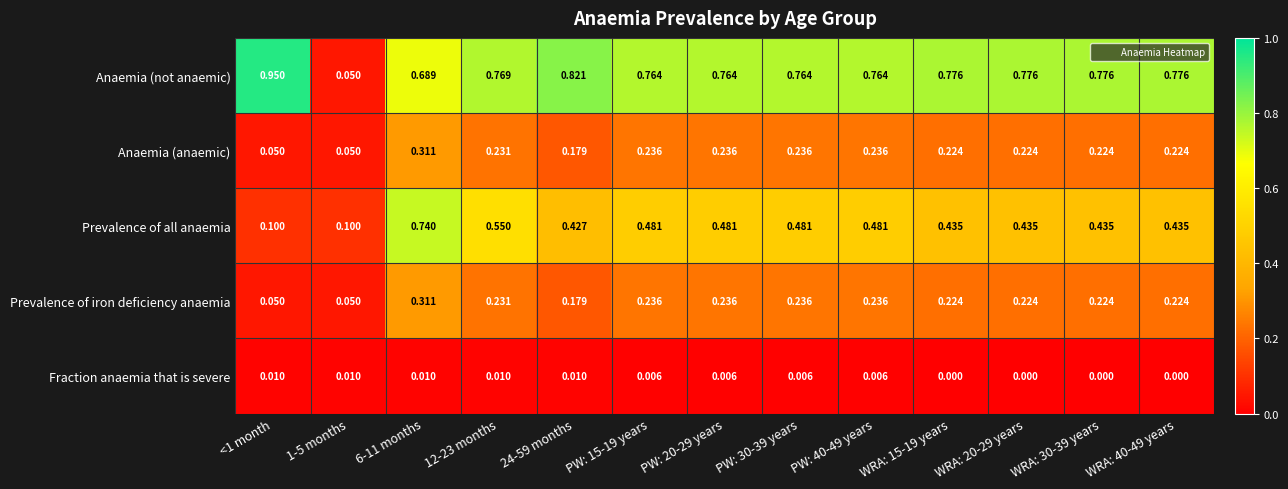

Which series has the largest total across all categories?

Anaemia (not anaemic)